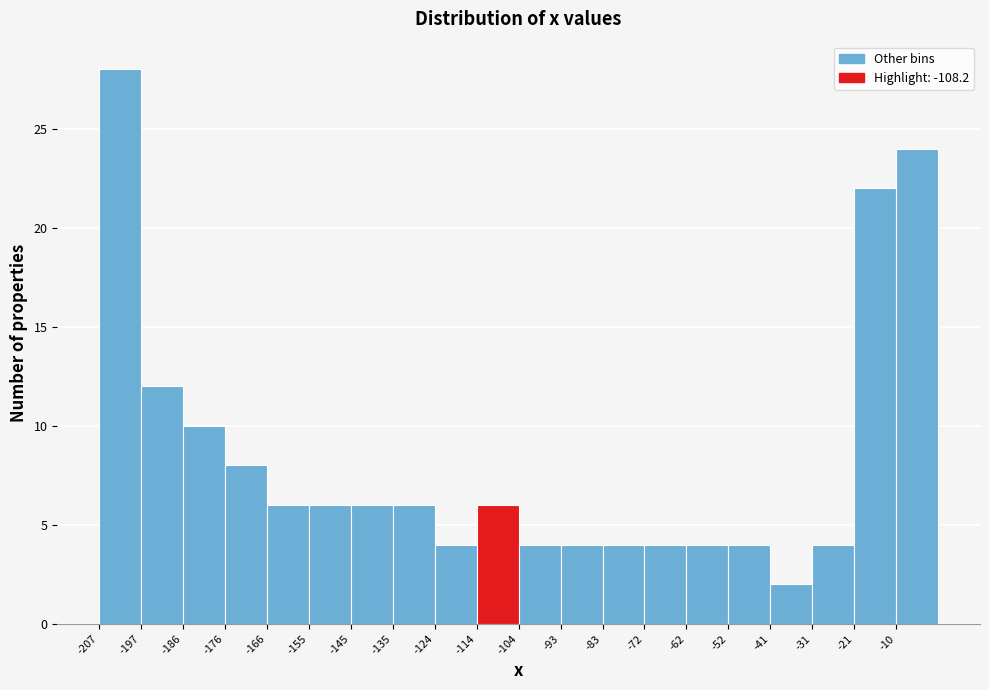

What is the height of the bar covering -166 to -156 on the x-axis? Neither the bar edges nor the heights are printed on the chart, so give them approximately, as read against the axes.

6